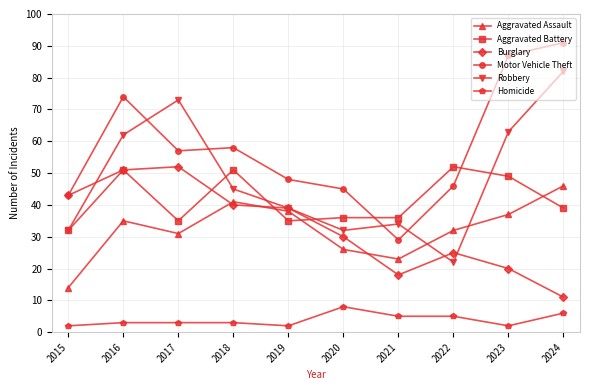

True or false: Aggravated Battery and Homicide cross at least once.

False